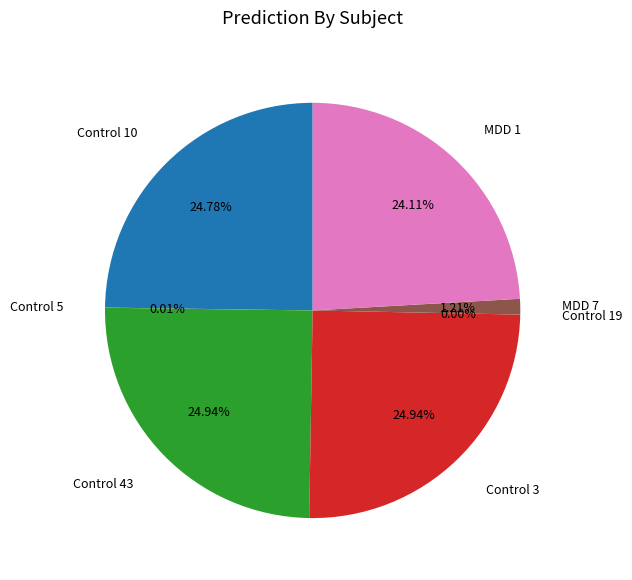

Does any single category account for the majority?

No